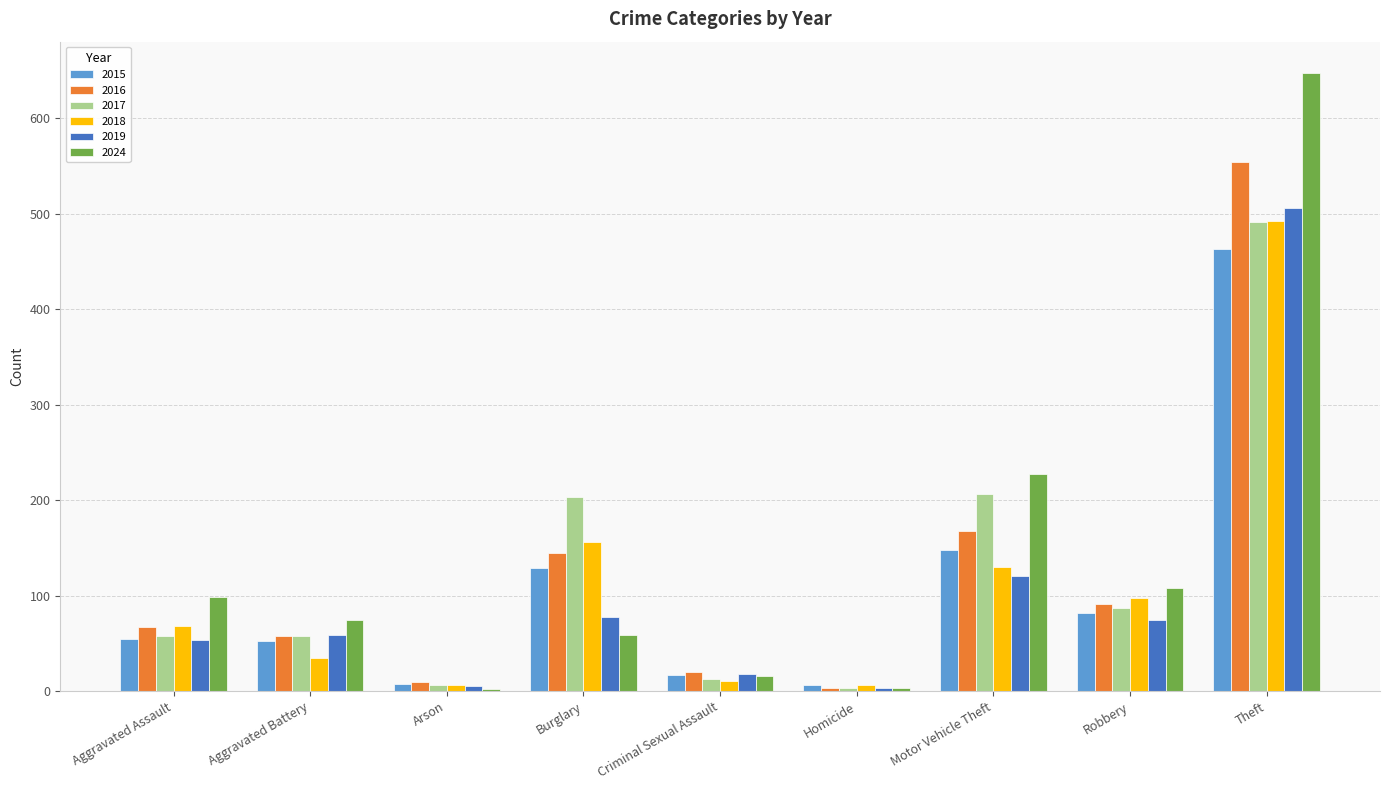

Which label corresponds to the largest value in the chart?

Theft